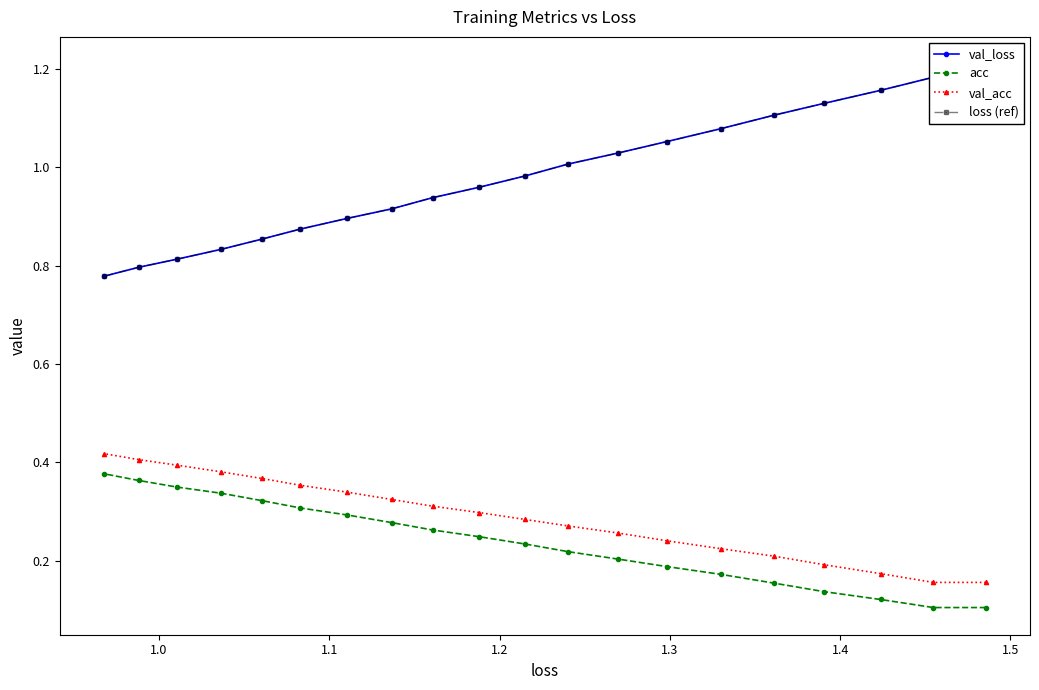

What is the difference between the maximum and minimum values in the val_acc series?

0.3